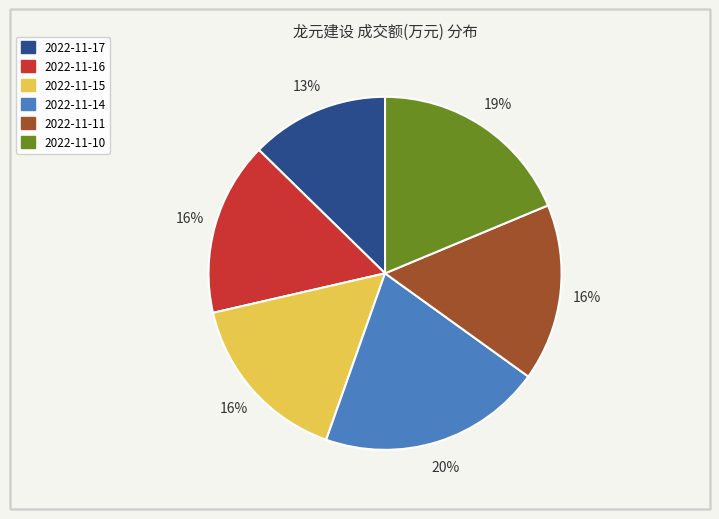

Count the number of slices in the pie.

6